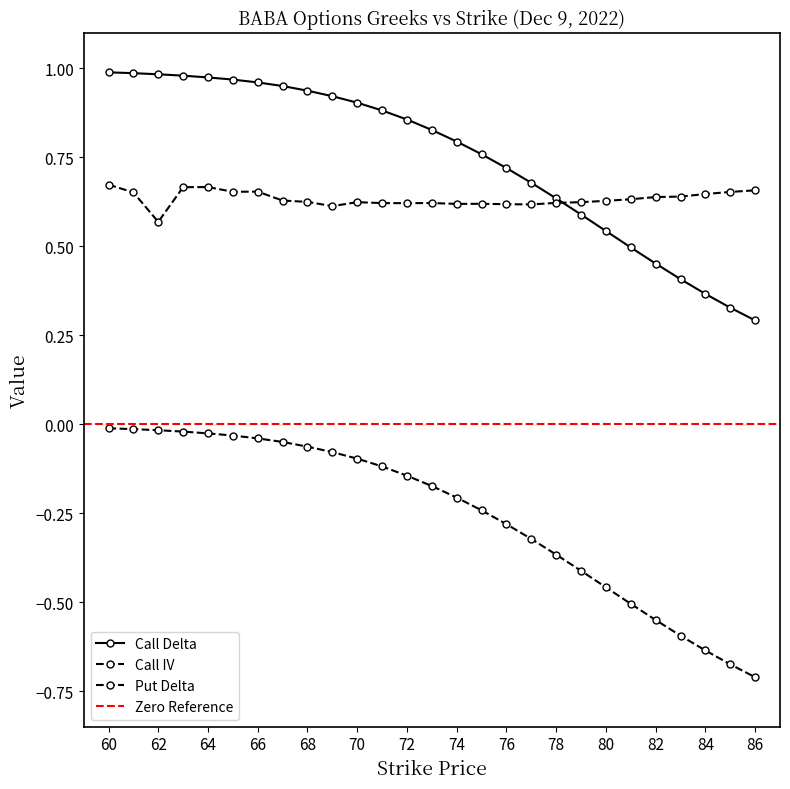

What is the spread (max minus min) of values at 86?

1.4